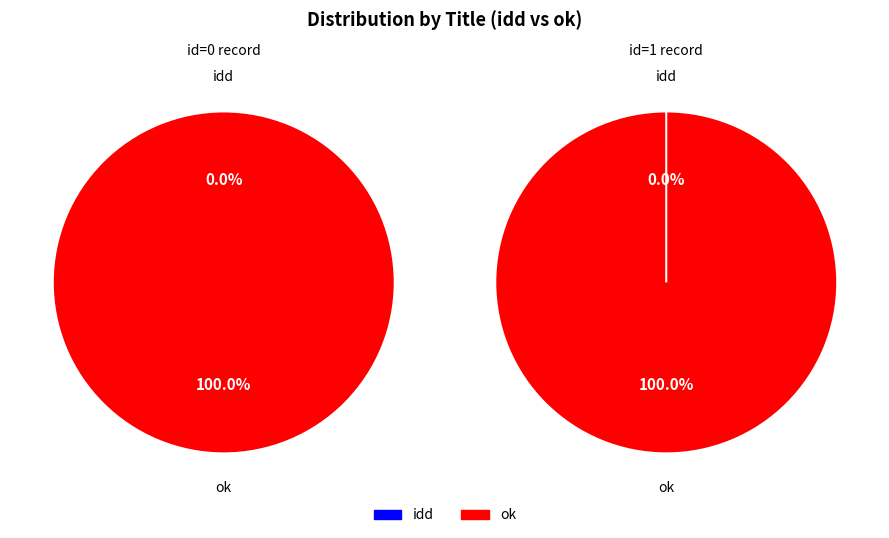

Count the number of slices in the pie.

2